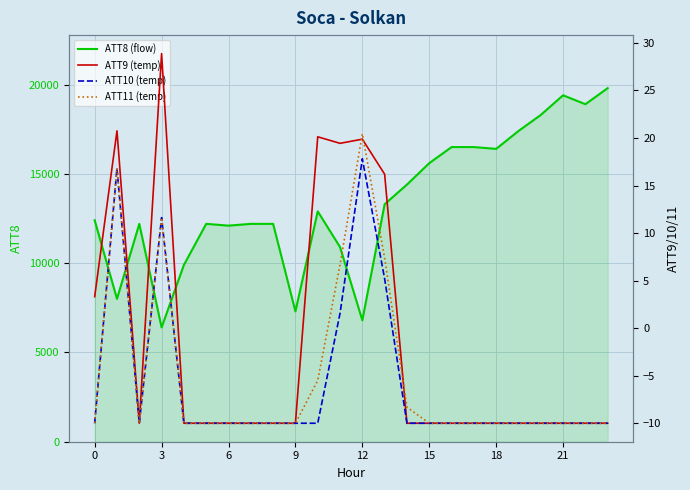

The ATT10 series shows -6.1 at 19. True or false?

False